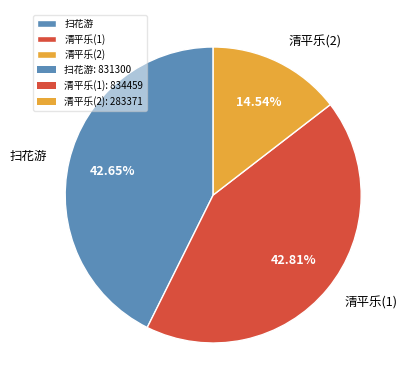

Does any single category account for the majority?

No